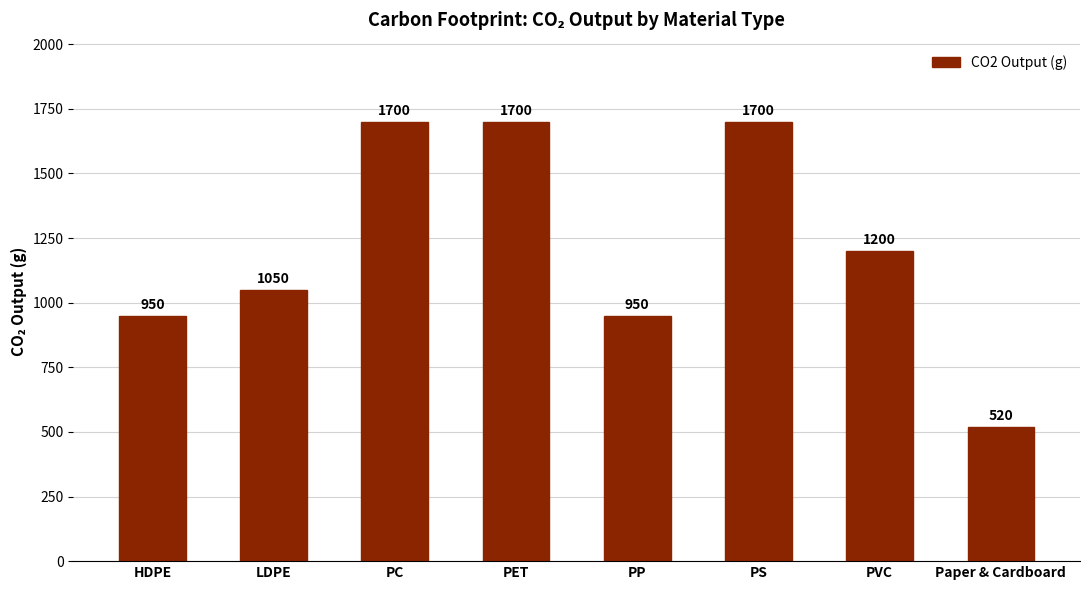

At which label is the value closest to 1110?

LDPE